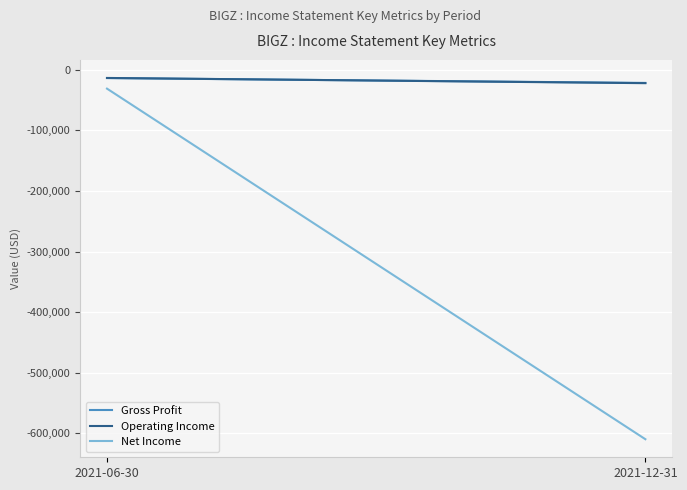

How many lines are shown in the chart?

3